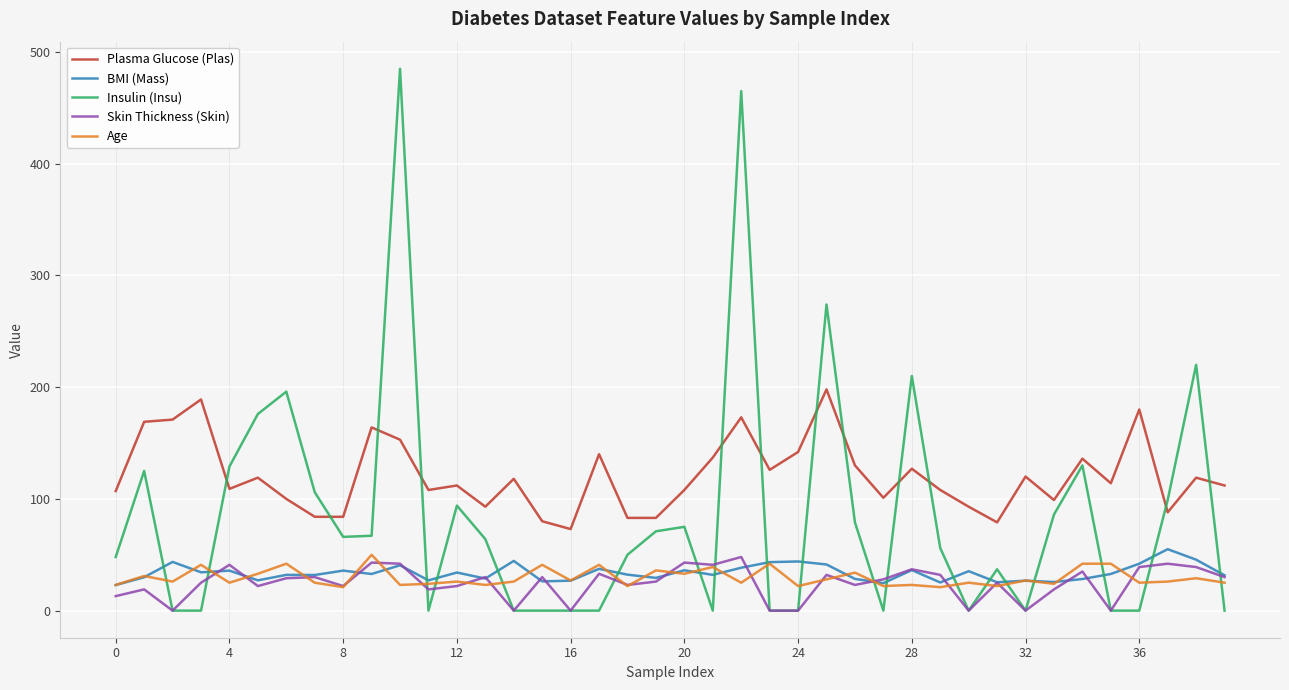

Does the chart display data point markers on the line(s)?

No